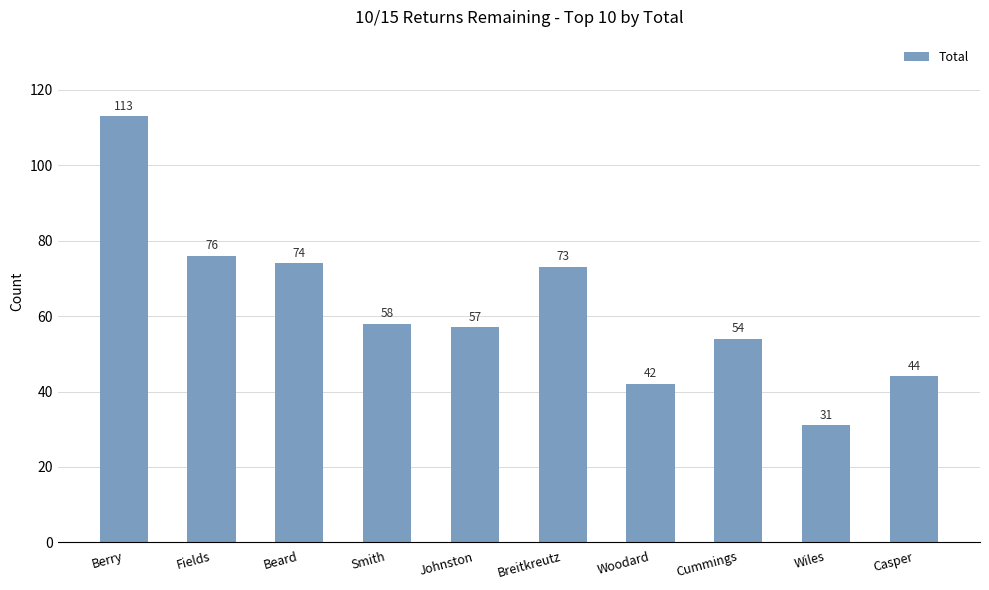

How many series are shown in this chart?

1